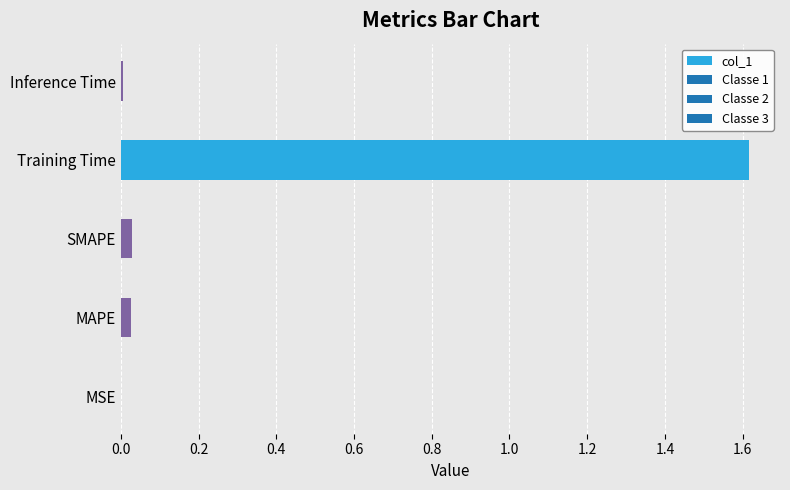

Which label corresponds to the largest value in the chart?

Training Time